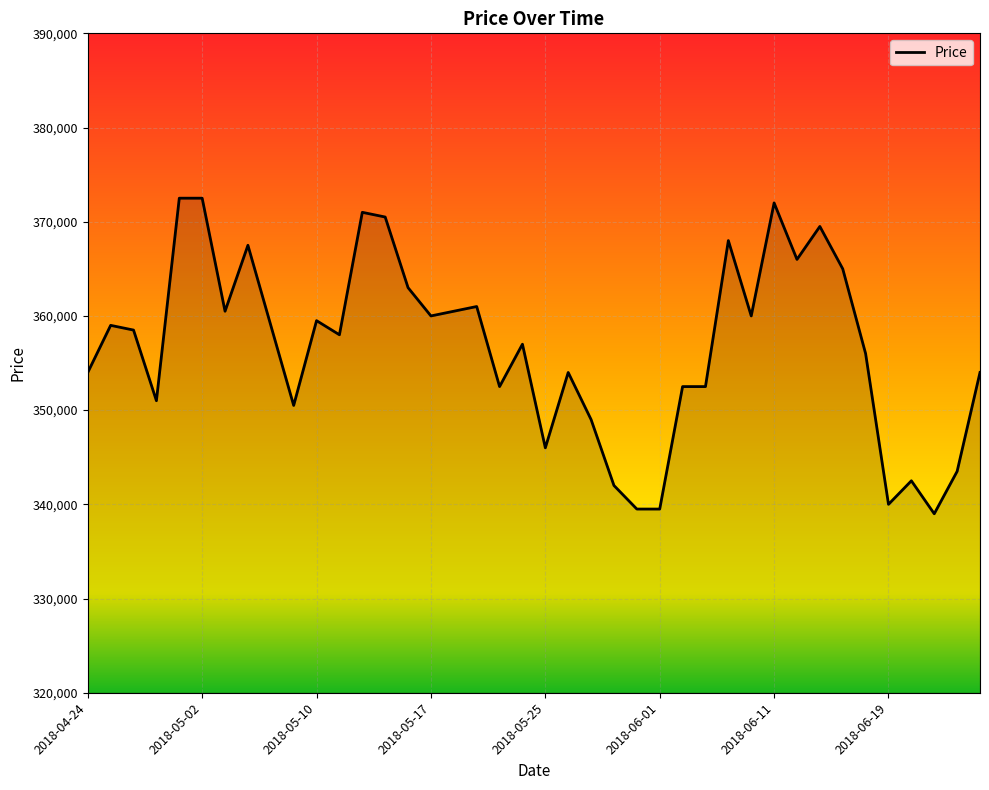

Reading right to left, transcribe all the data shown in this chart.

354000	343500	339000	342500	340000	356000	365000	369500	366000	372000	360000	368000	352500	352500	339500	339500	342000	349000	354000	346000	357000	352500	361000	360500	360000	363000	370500	371000	358000	359500	350500	359000	367500	360500	372500	372500	351000	358500	359000	354000